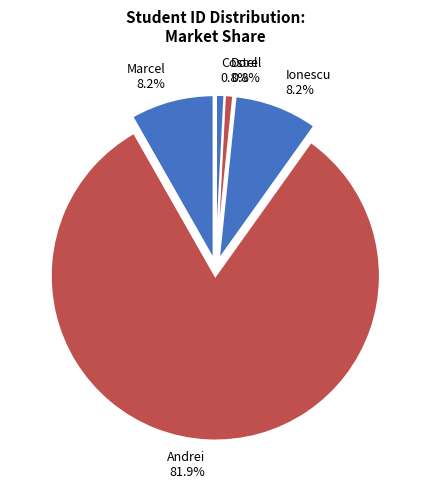

Approximately how many times larger is the value at Marcel compared to Ionescu?

1.0